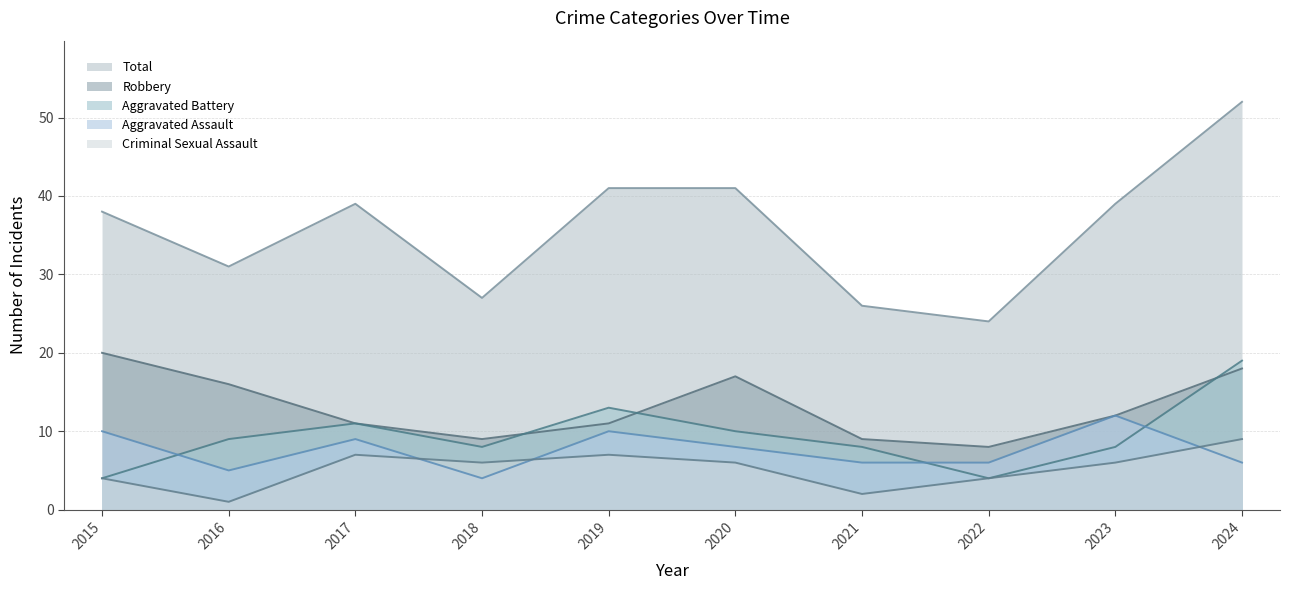

Where do Aggravated Battery and Robbery first cross each other?

2018 and 2019